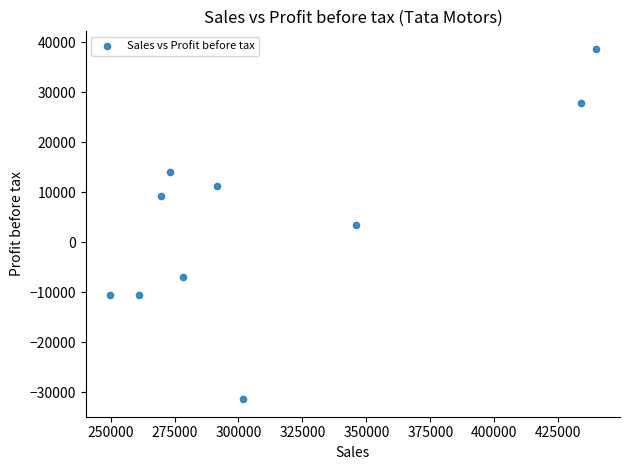

What is the average Y value?

4499.5